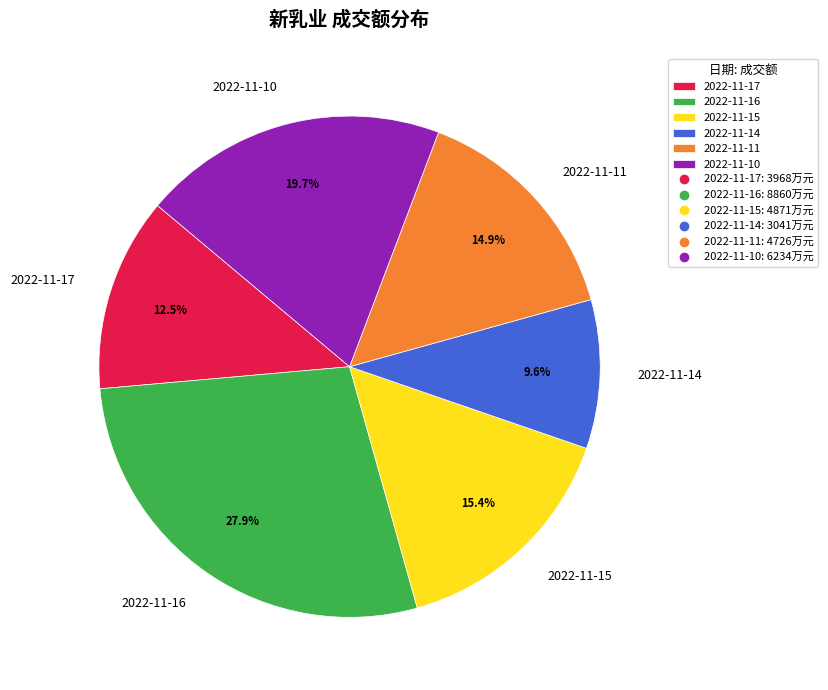

Which has a higher value, 2022-11-14 or 2022-11-11?

2022-11-11